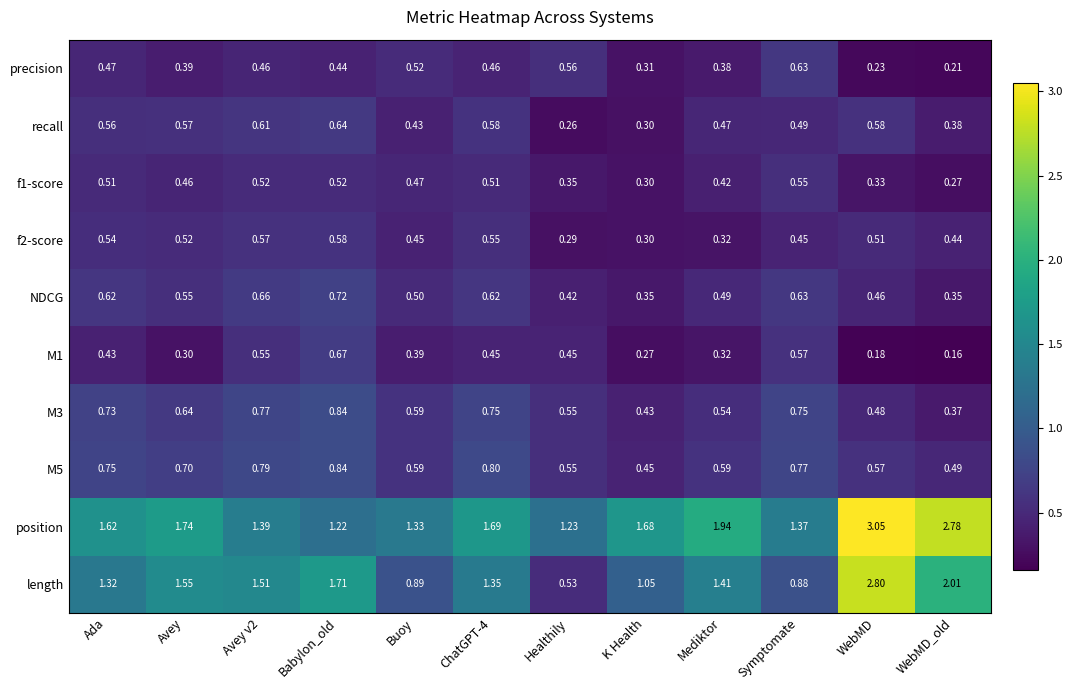

True or false: M3 has a value of 1.2 at Symptomate.

False